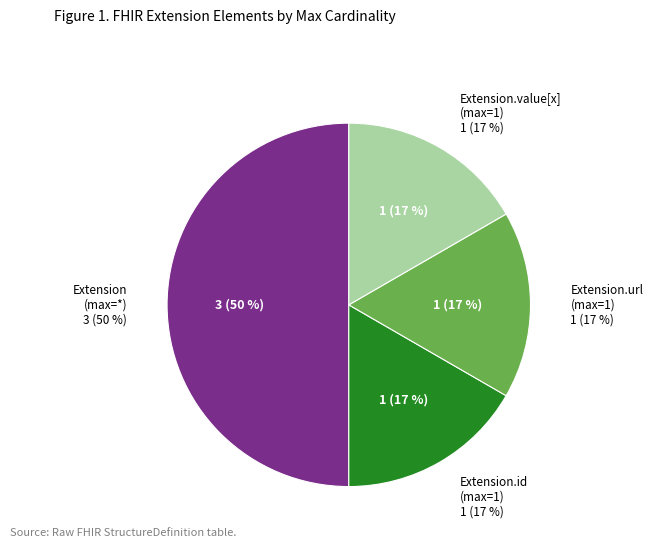

Combined, what portion of the pie is Extension.value[x] and Extension.extension?

50.0%